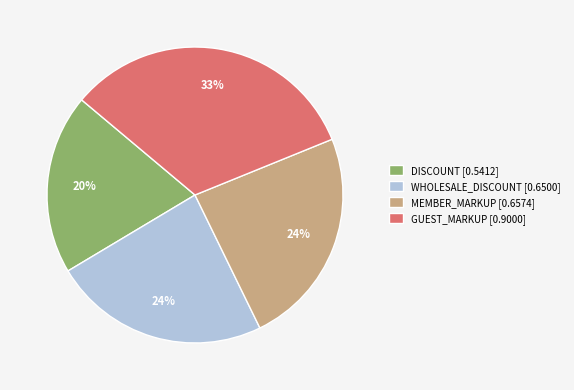

Which slice is the largest?

GUEST_MARKUP